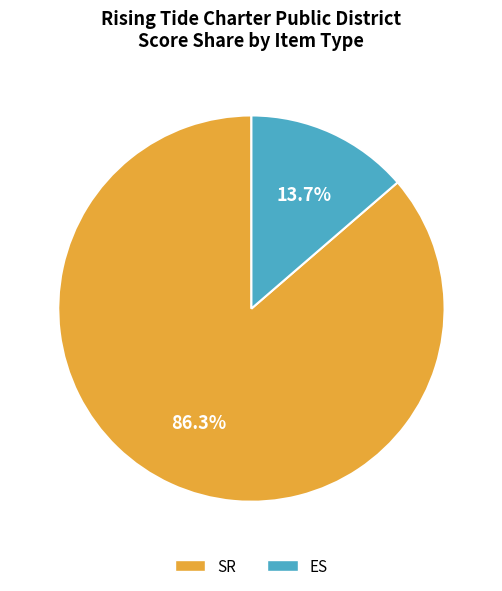

Count the number of slices in the pie.

2